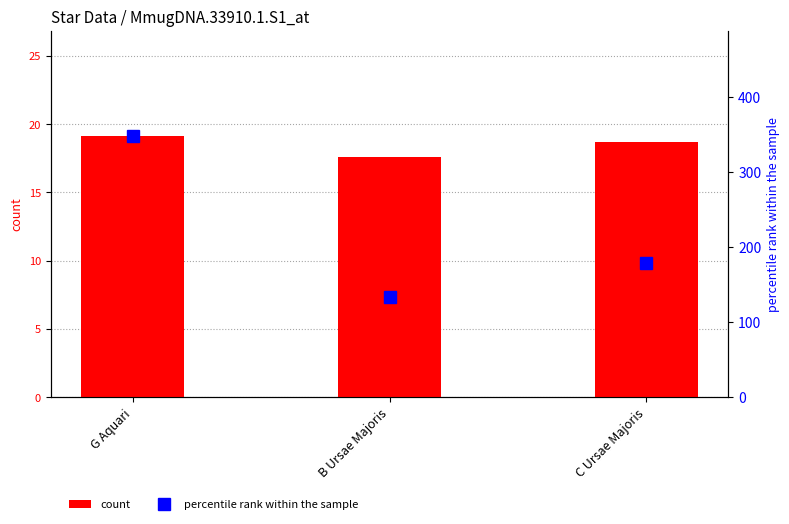

Which label corresponds to the largest value in the chart?

G Aquari